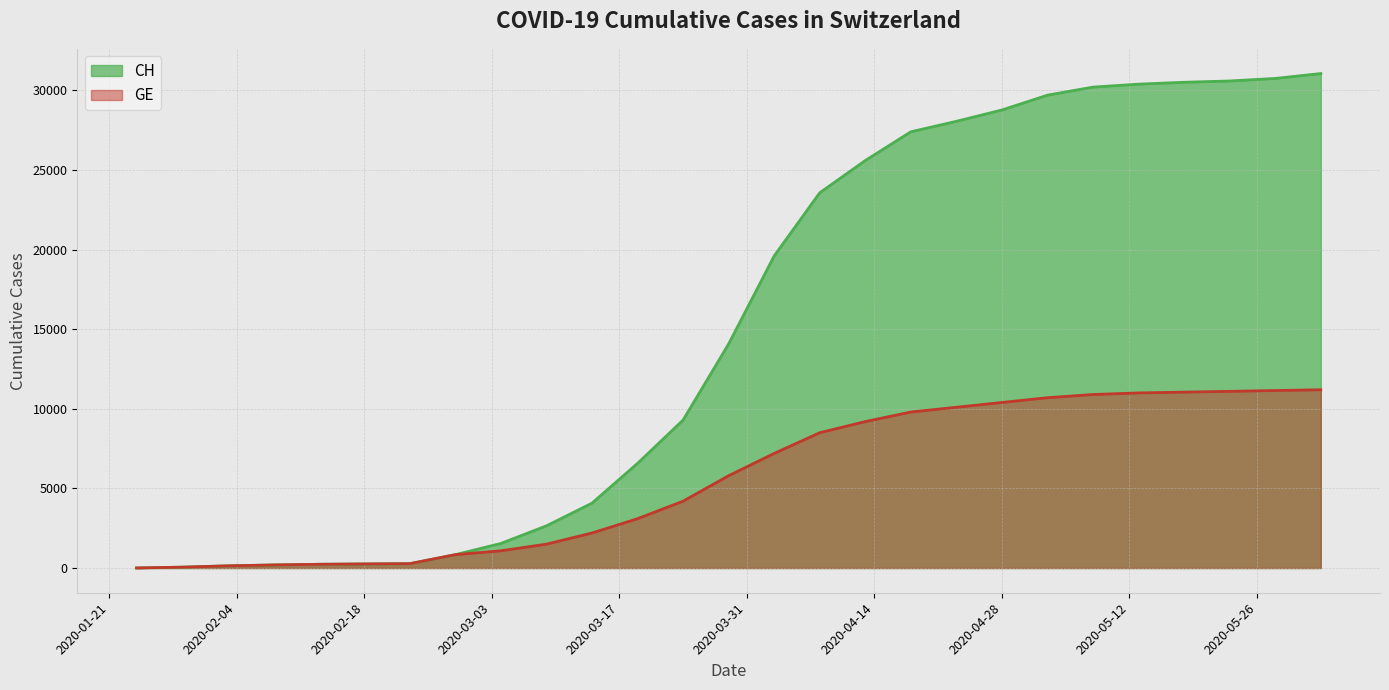

True or false: GE has more than 1 interior local peaks.

False